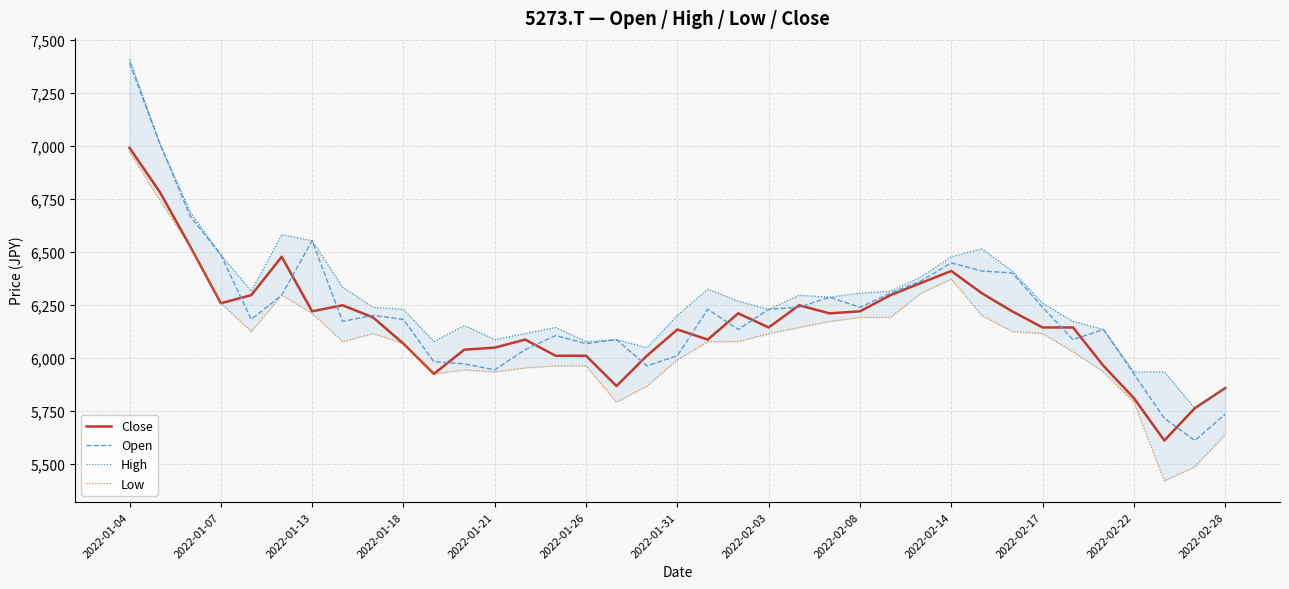

Which series has the widest spread of values?

Open